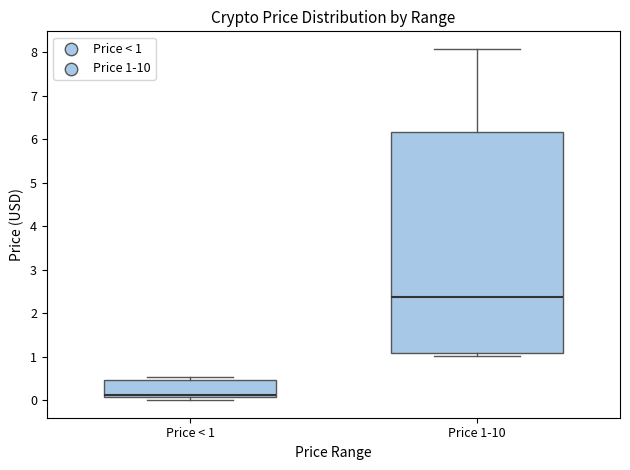

Comparing the boxes themselves (not the whiskers), which one is the tallest?

Price 1-10